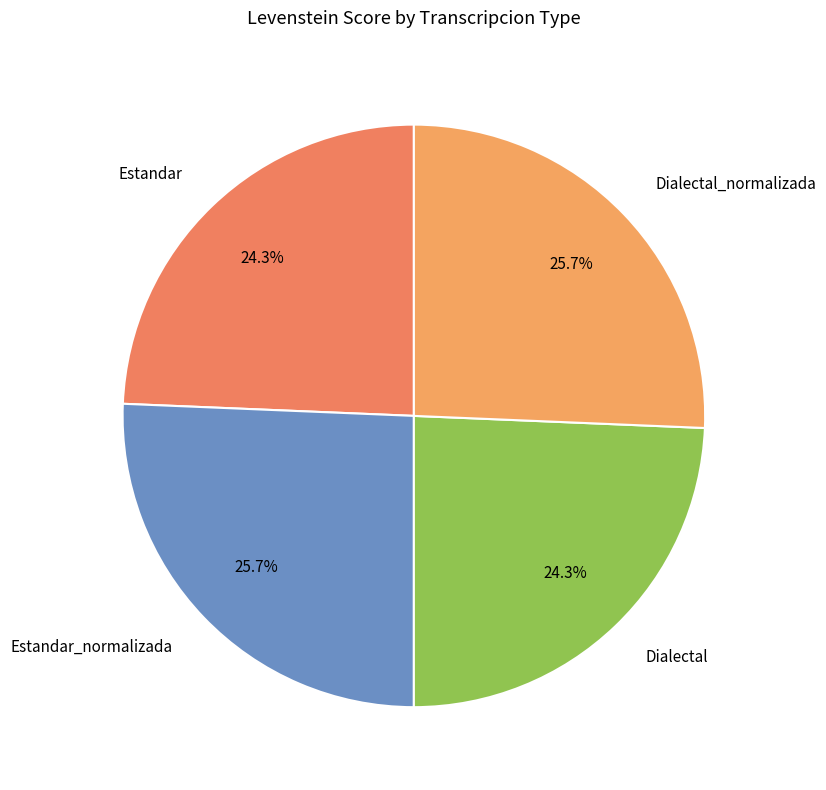

How many segments does this pie chart have?

4